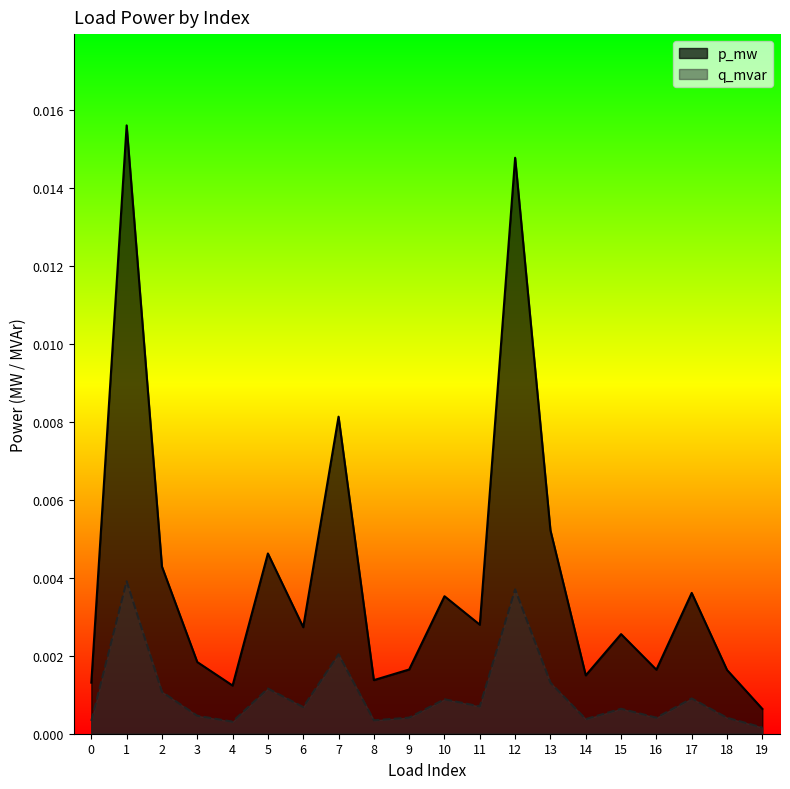

True or false: q_mvar and p_mw intersect in this chart.

False